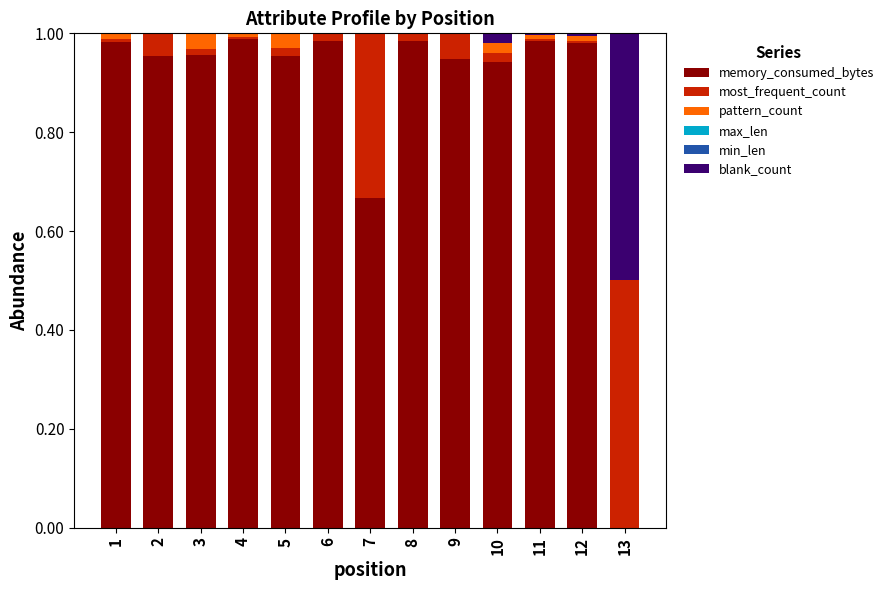

What is the sum of all memory_consumed_bytes values?

11.3